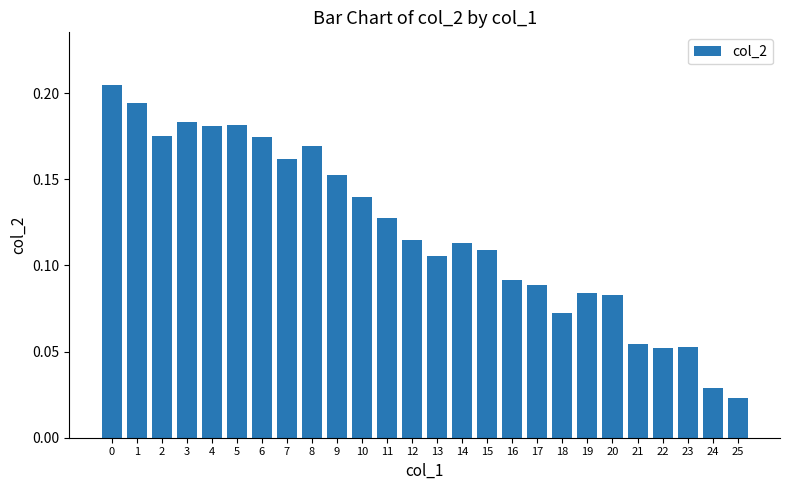

True or false: the data shows 0.2 at 11.

False